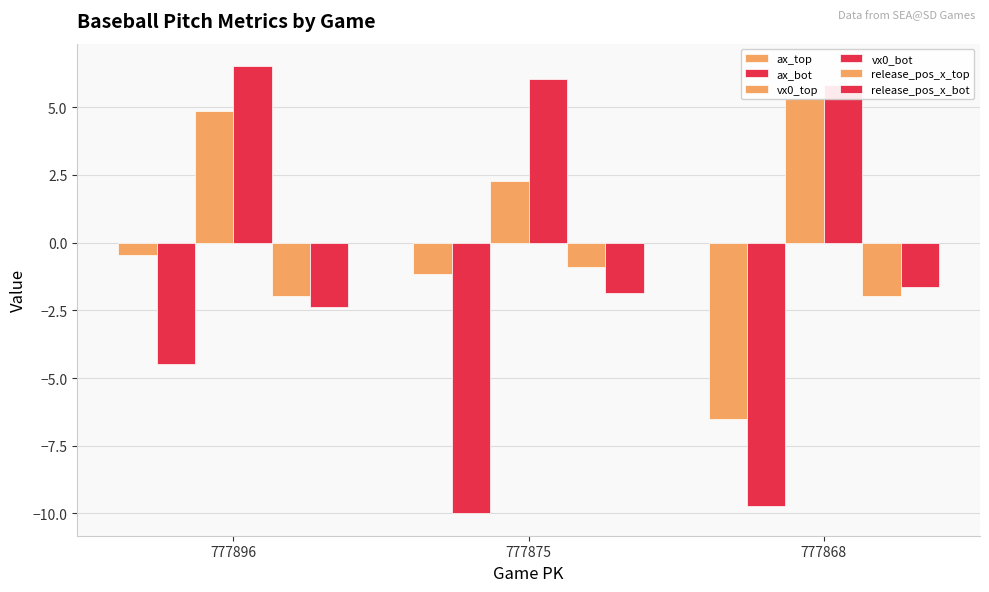

How many data points in ax_top are less than -1?

2